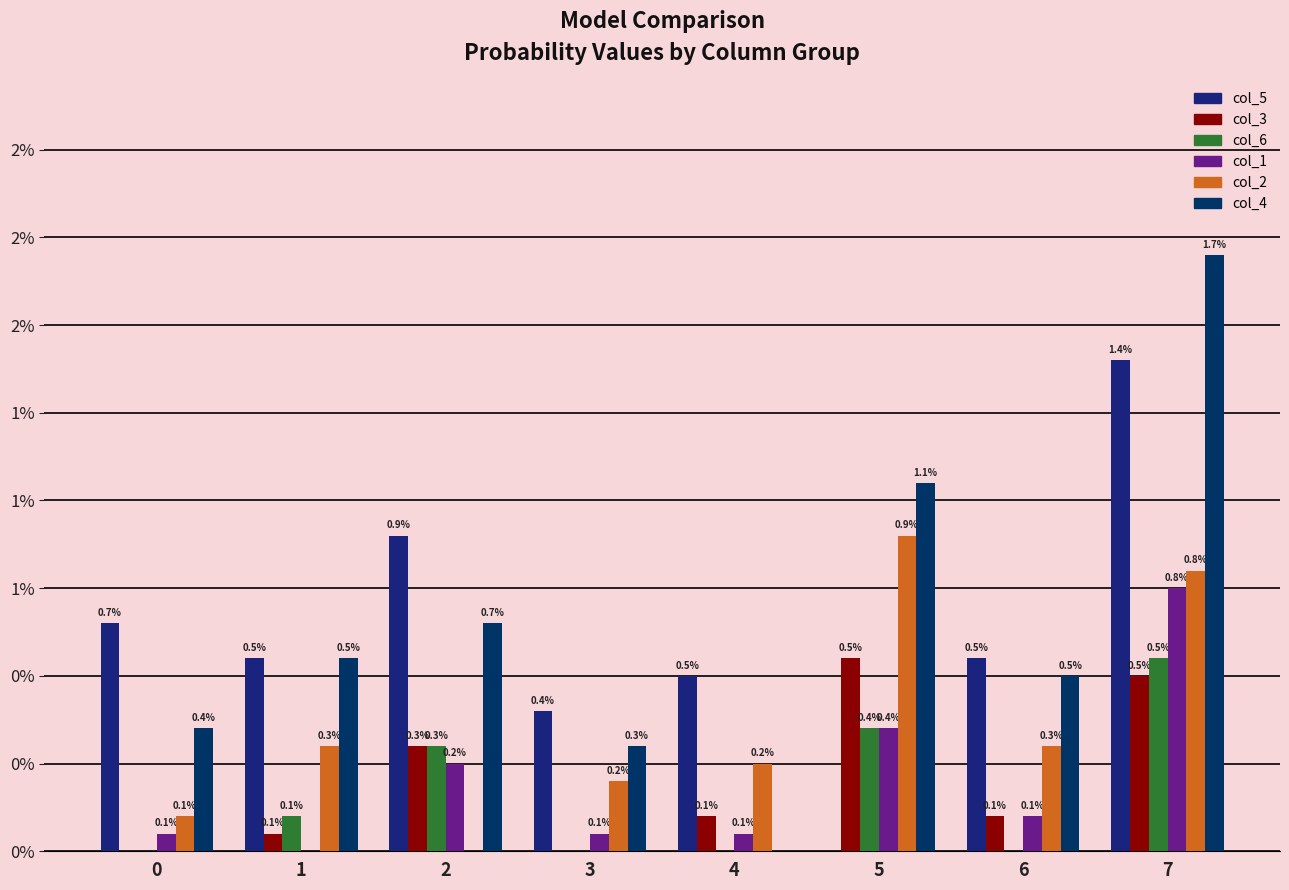

Which has a higher value, 4 or 2?

2